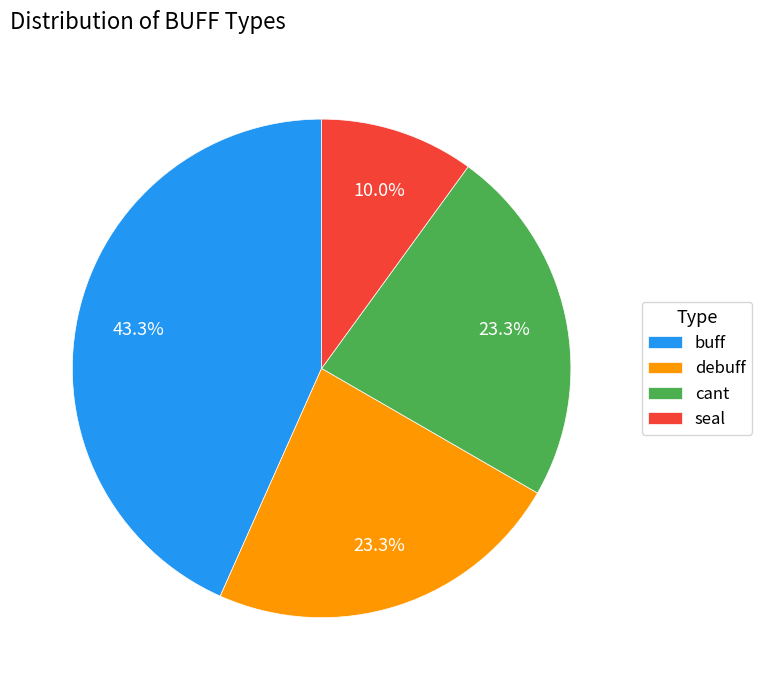

Combined, do seal and debuff account for over 50%?

No